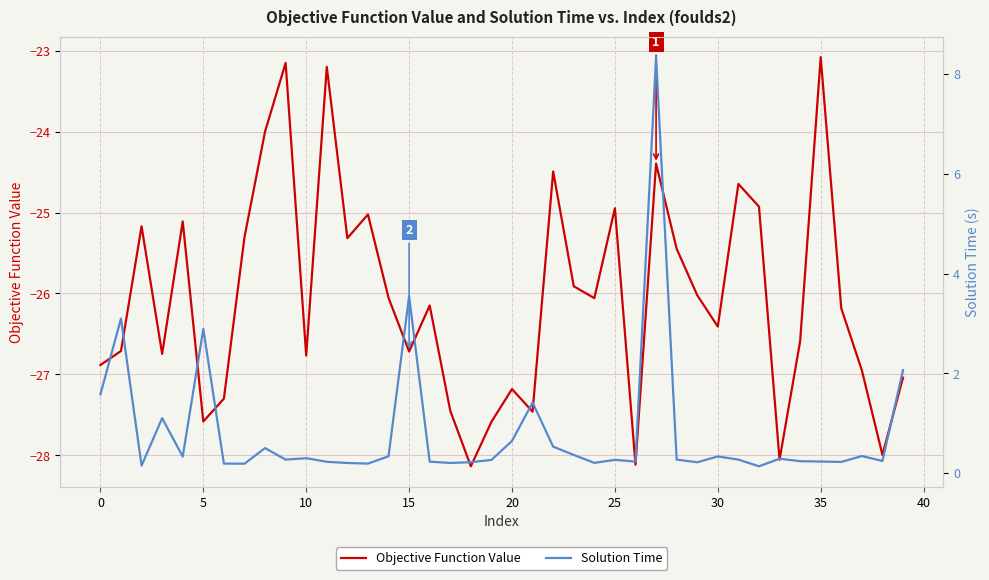

What is the difference between the highest and lowest values at 13?

25.2